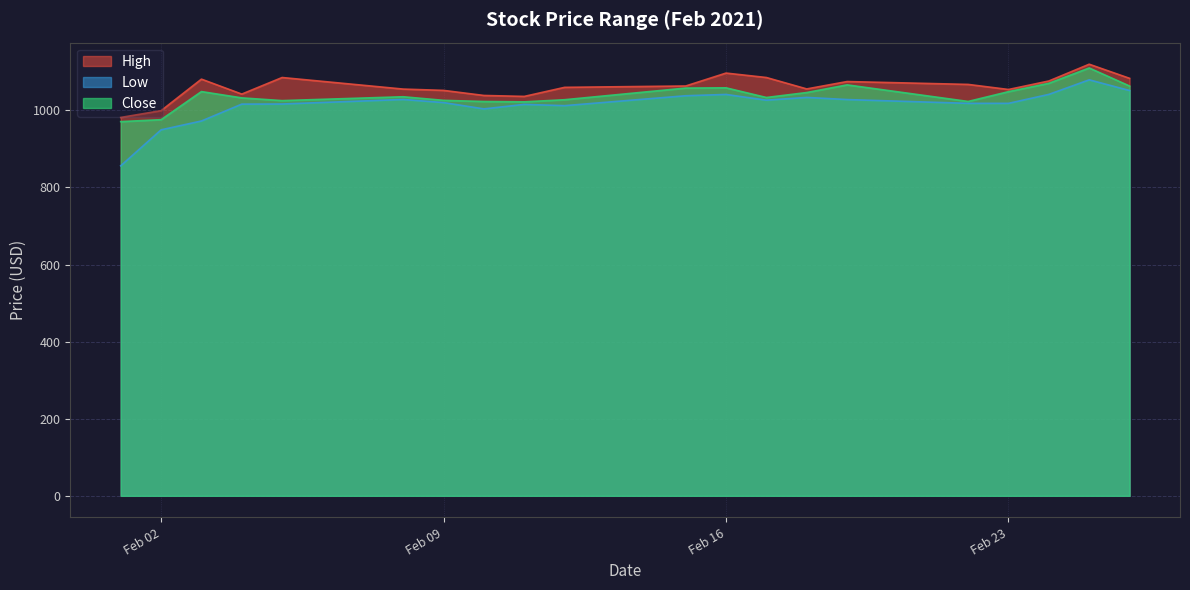

Which series has the largest total across all categories?

High